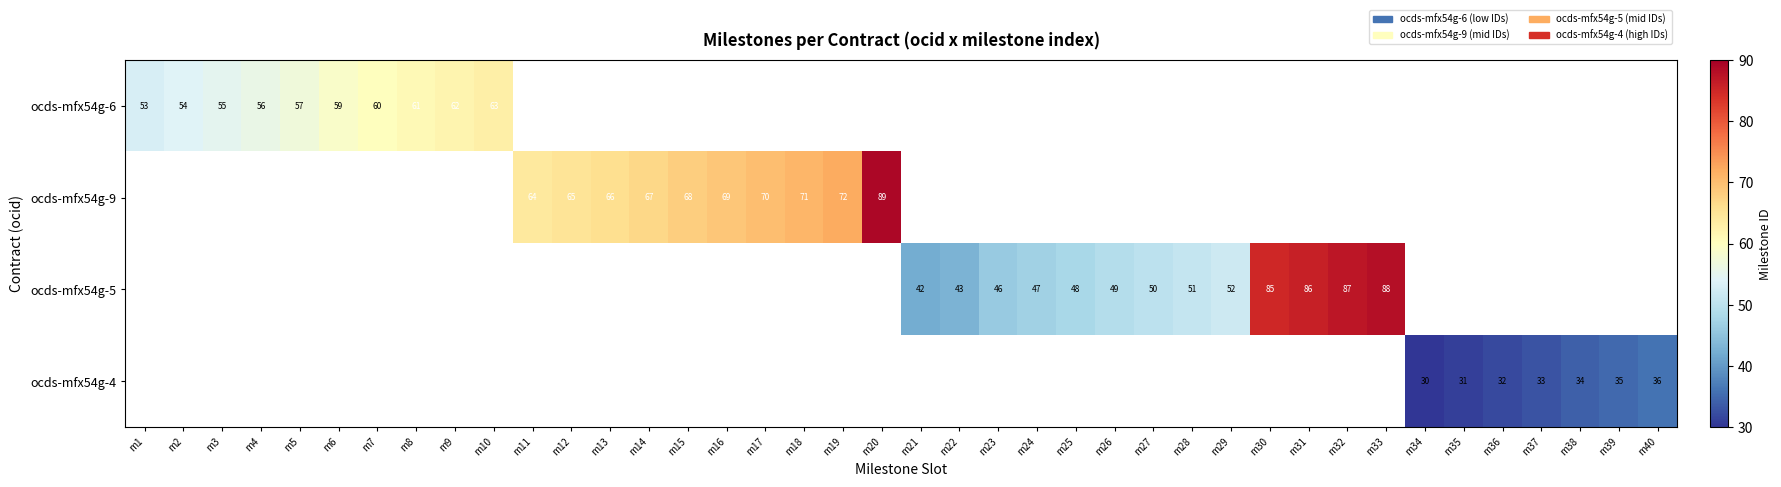

What is the sum of the ocds-mfx54g-9 values at m11 and m20?

153